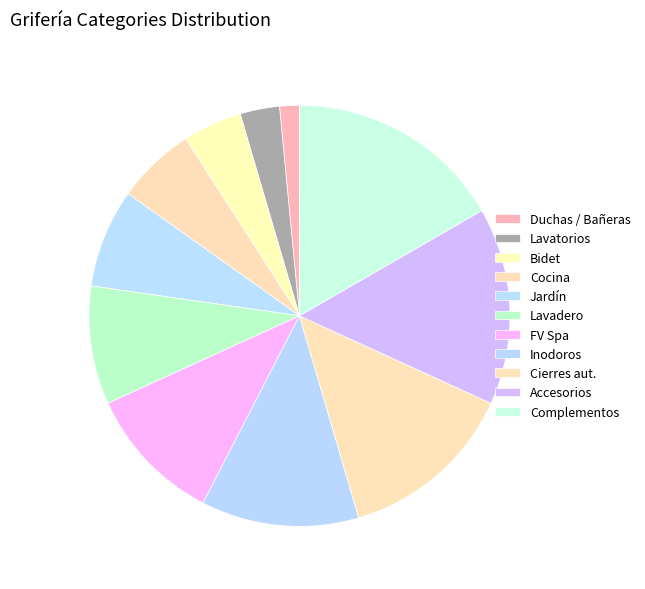

Combined, what portion of the pie is Cocina and Lavadero?

15.2%